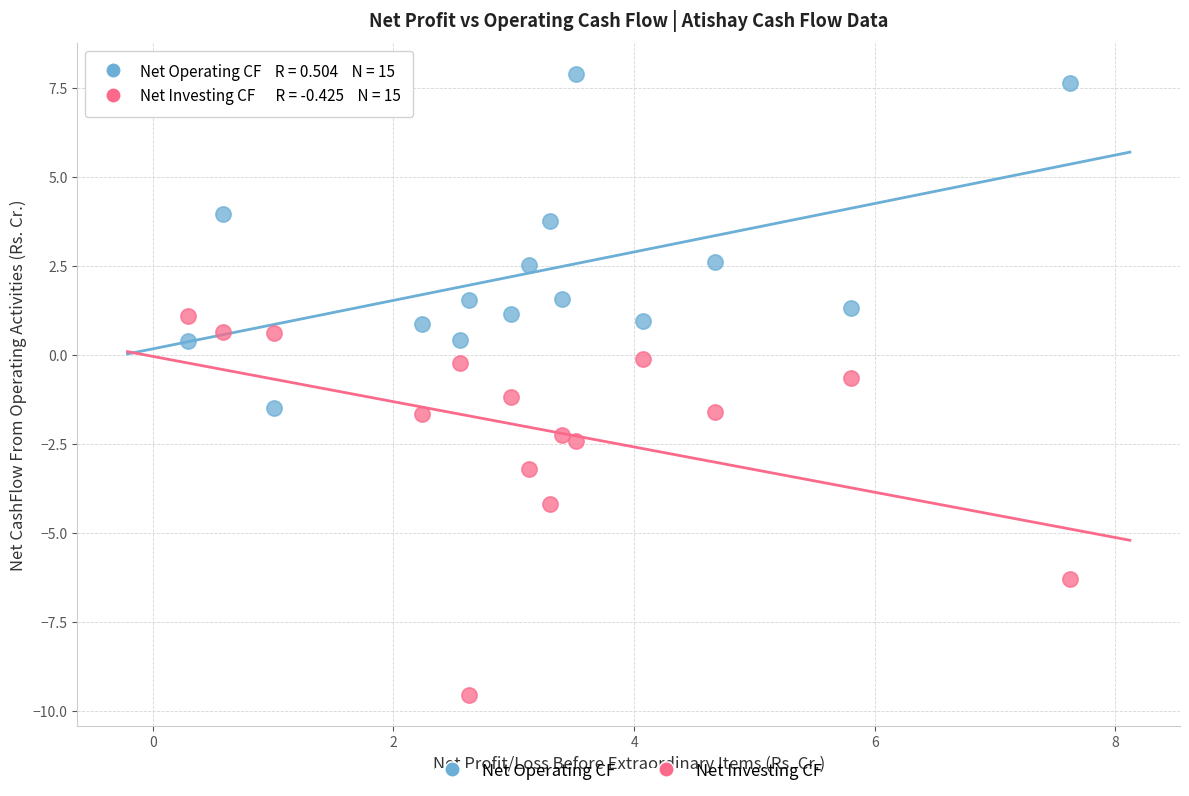

Which series contains the lowest Y value?

Net Investing CF